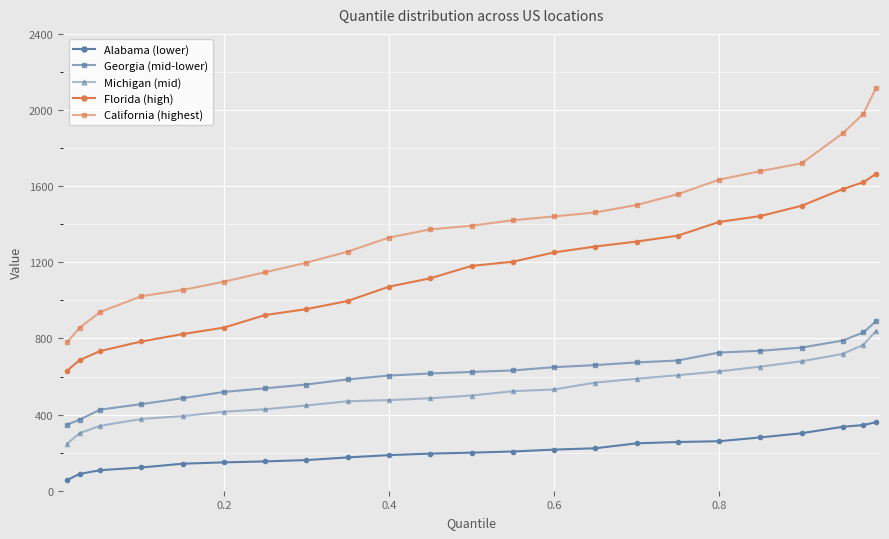

What are all the series names shown in the legend?

Alabama (lower), Georgia (mid-lower), Michigan (mid), Florida (high), California (highest)